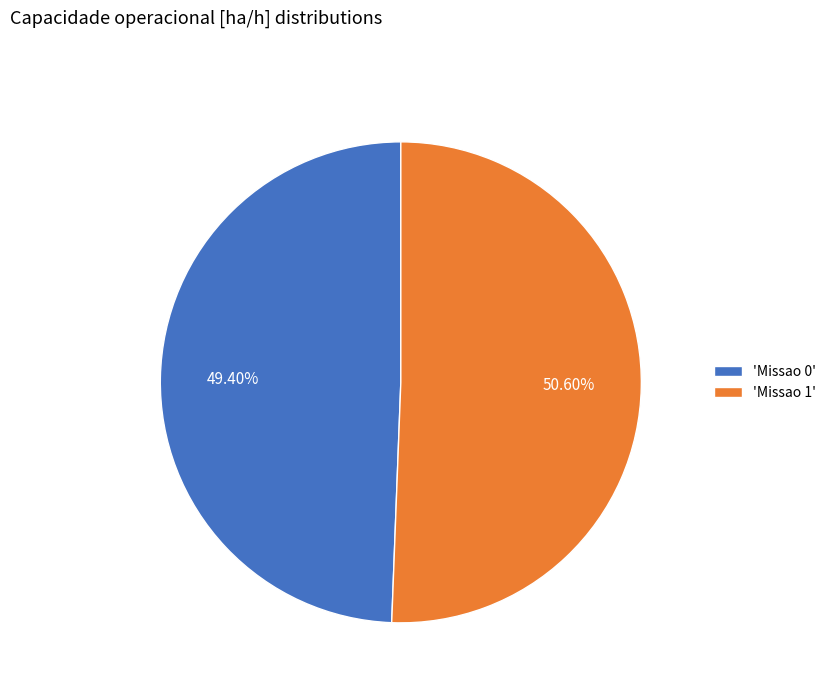

Which has a higher value, 'Missao 1' or 'Missao 0'?

'Missao 1'